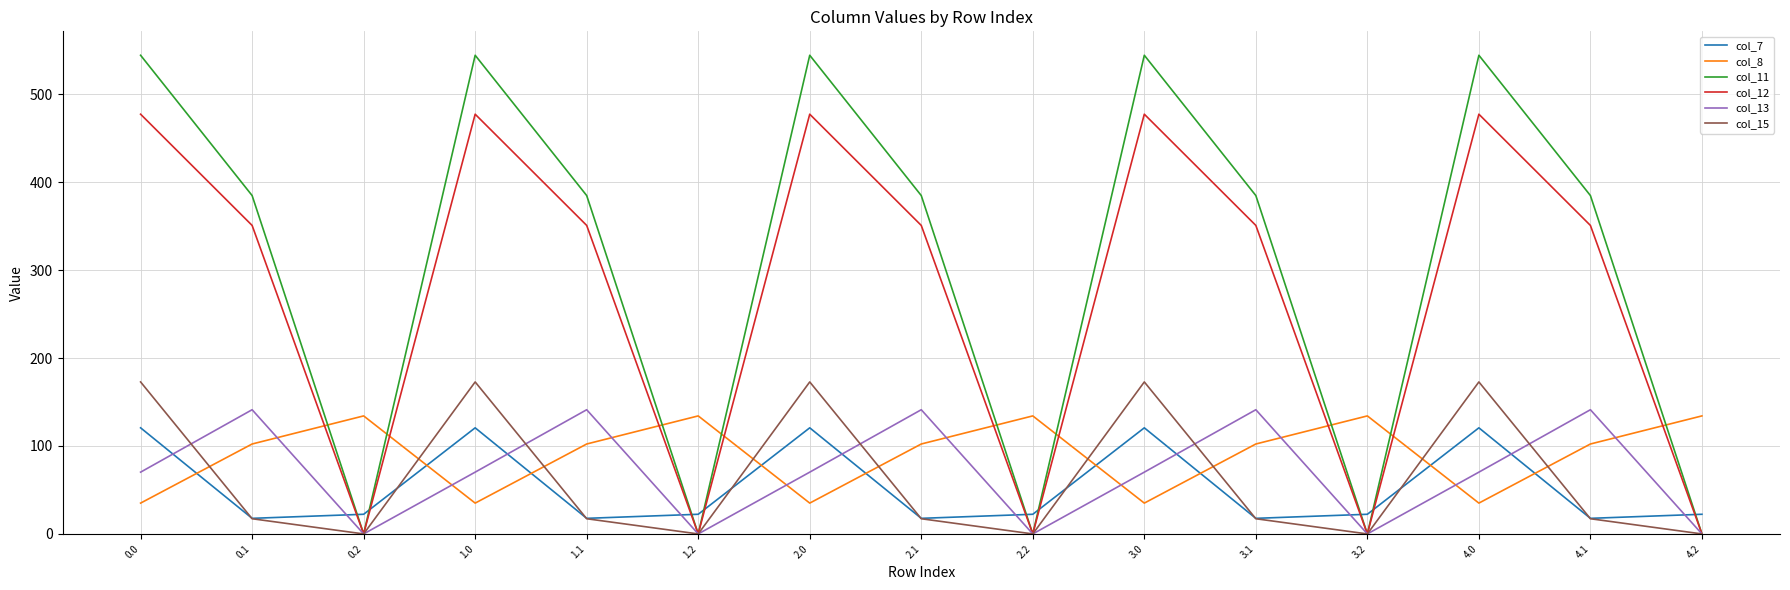

In col_15, how many points are lower than both neighbors (excluding endpoints)?

4